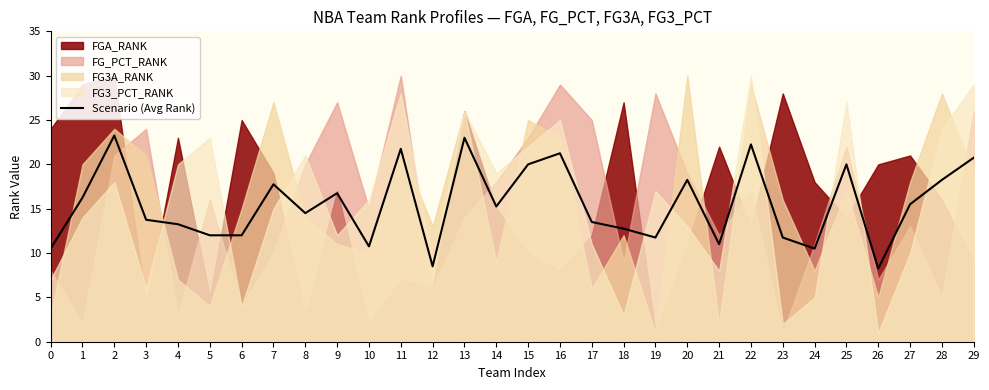

What is the change in value from 0 to 11?

+11.2